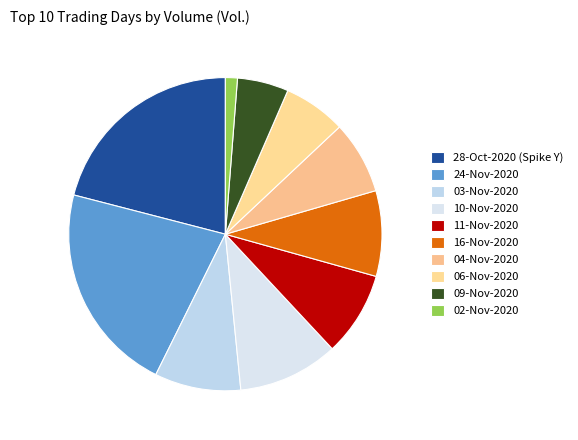

Is there a majority slice in this chart?

No